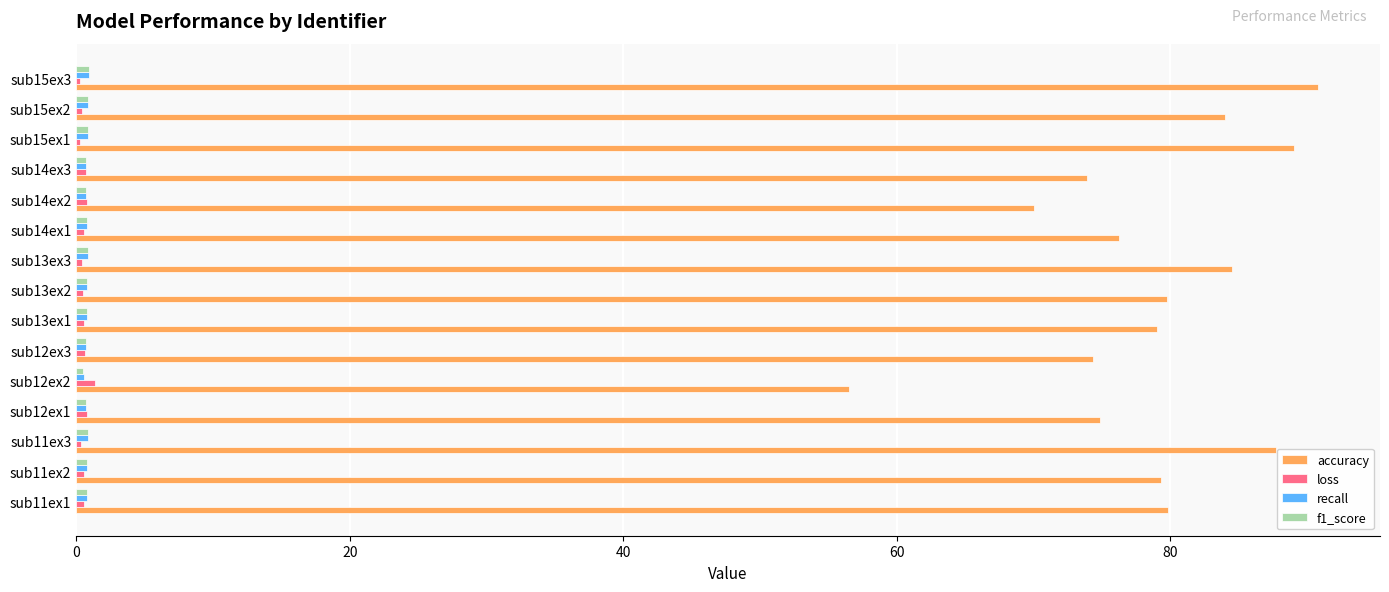

What is the maximum value for accuracy?

90.8